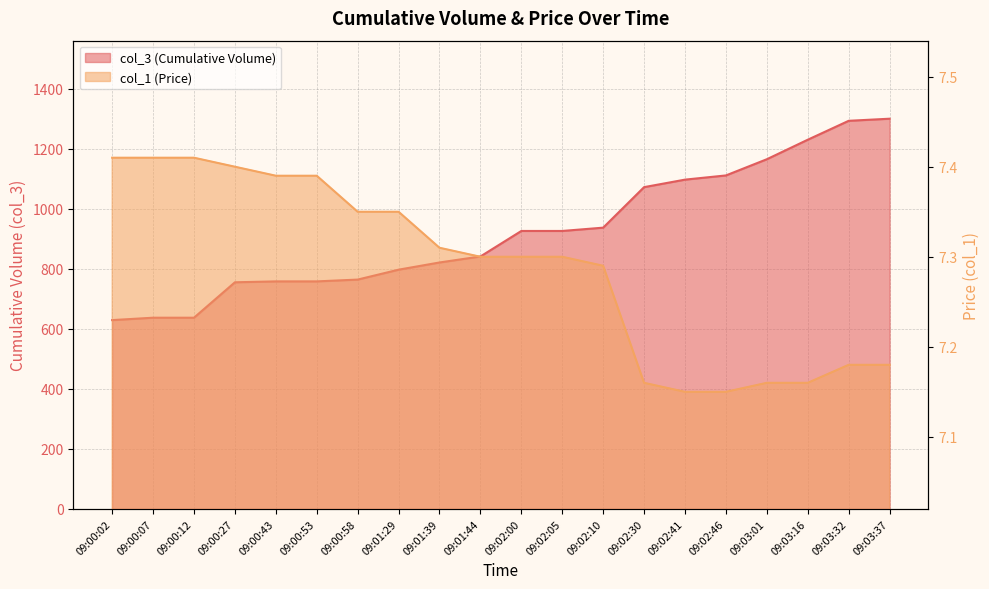

How many series are shown in this chart?

2